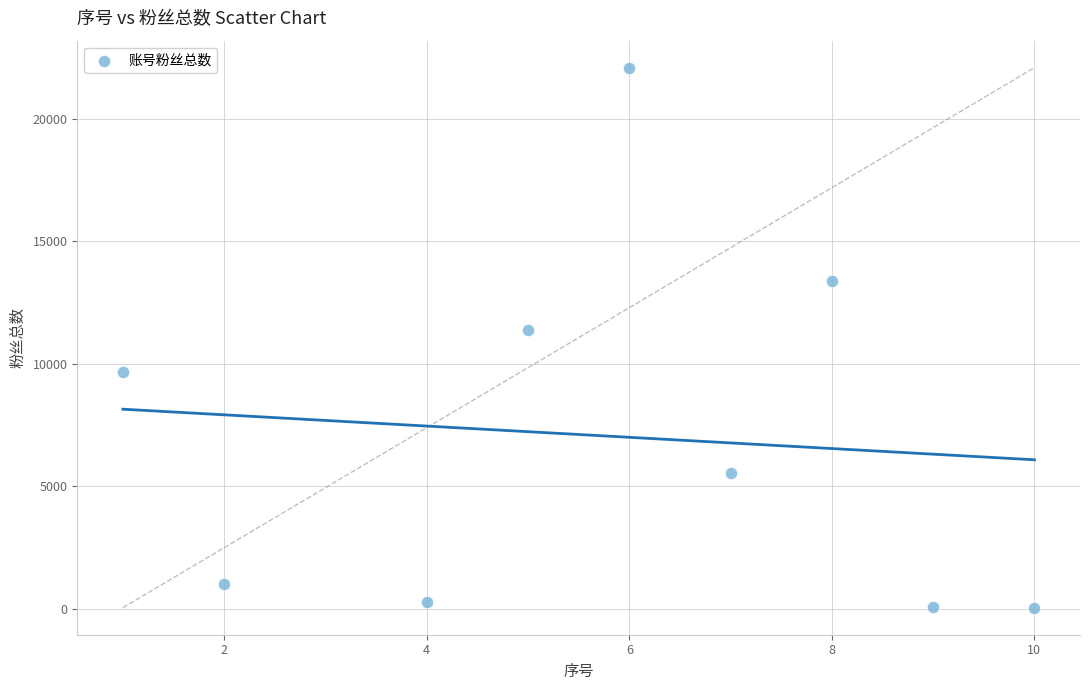

What Y value in the scatter plot is closest to 11066?

11400